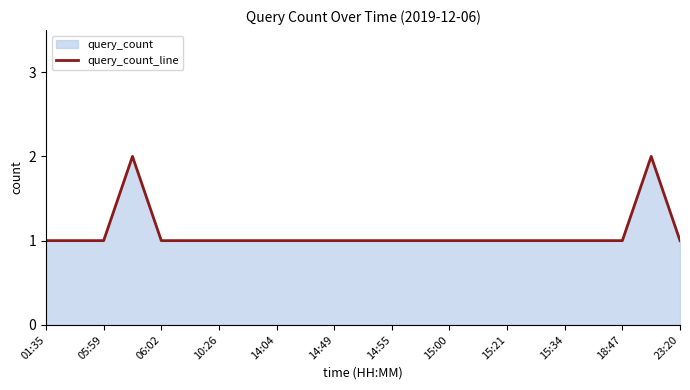

What is the value of the 5th point from the left?

1